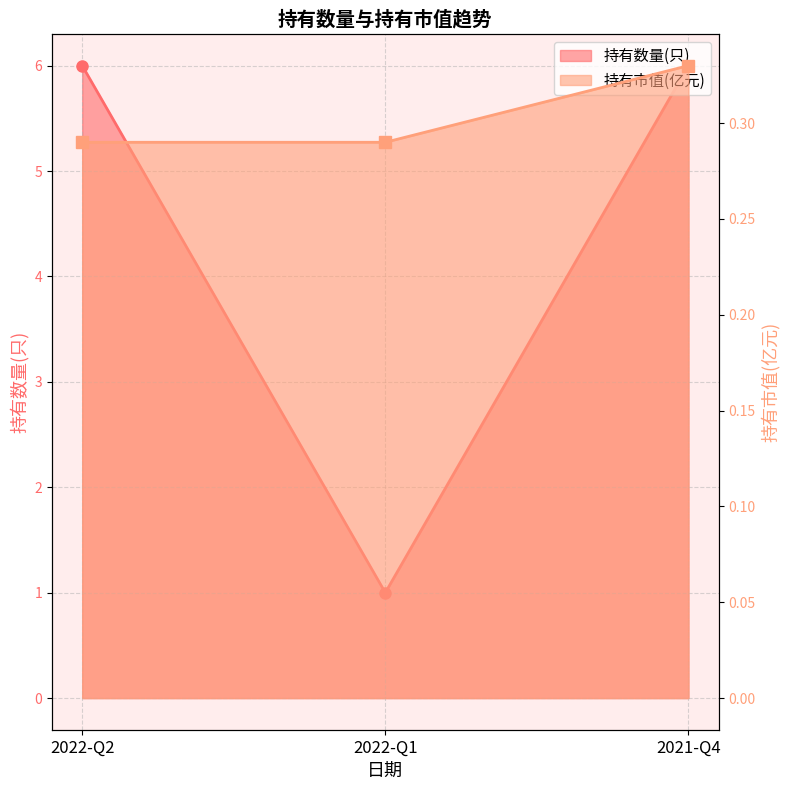

What is the label of the 2nd point from the right?

2022-Q1